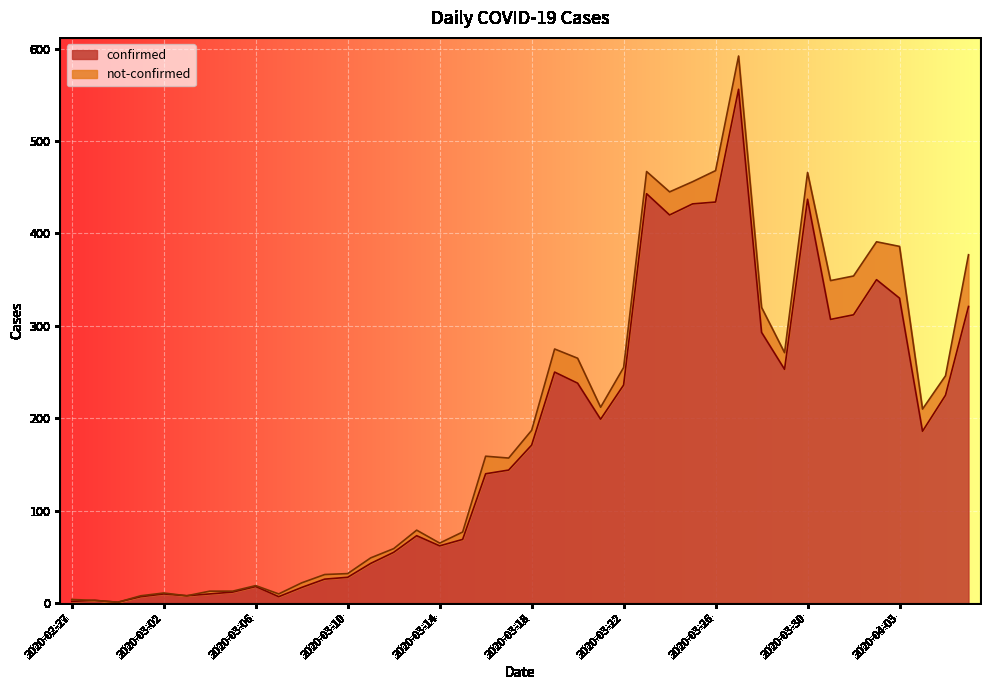

At which label does the data first exceed 171?

2020-03-19